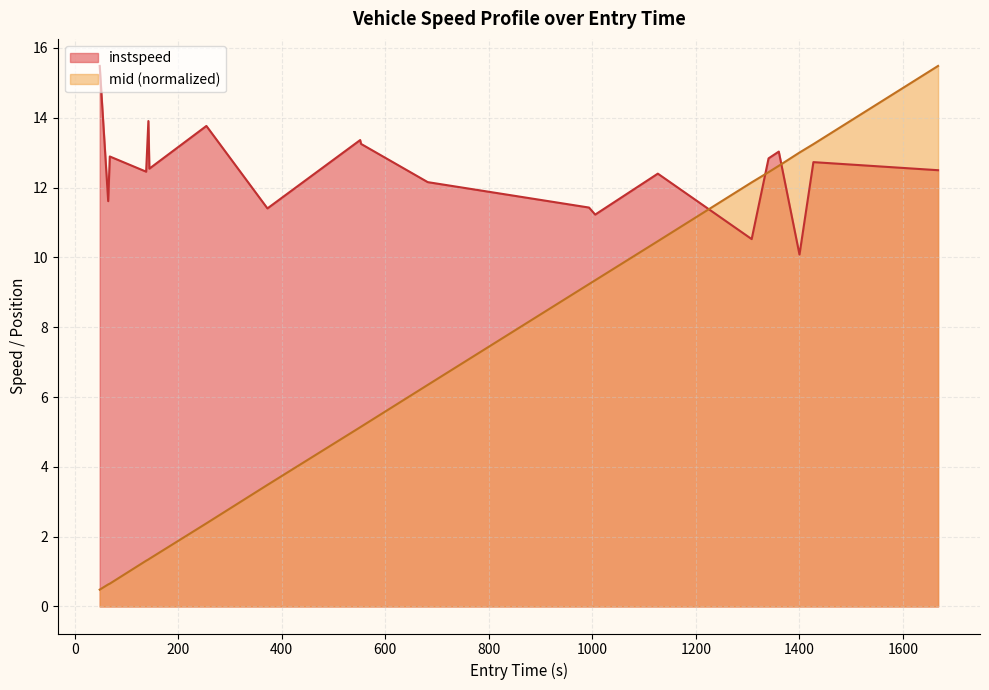

True or false: mid (normalized) and instspeed cross at least once.

True